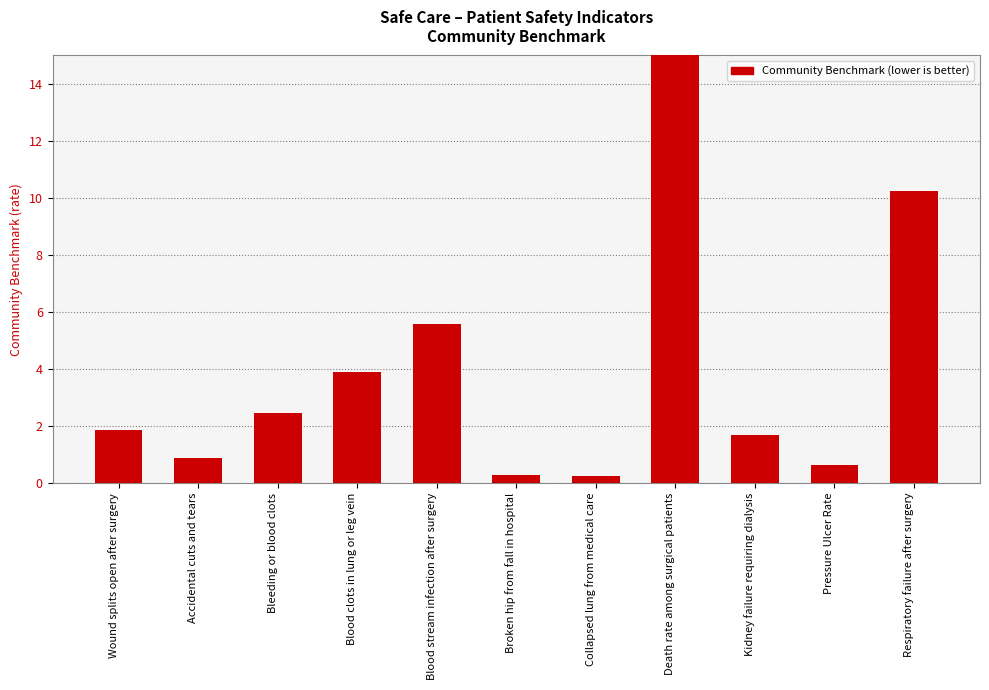

Between Death rate among surgical patients and Kidney failure requiring dialysis, which is larger?

Death rate among surgical patients